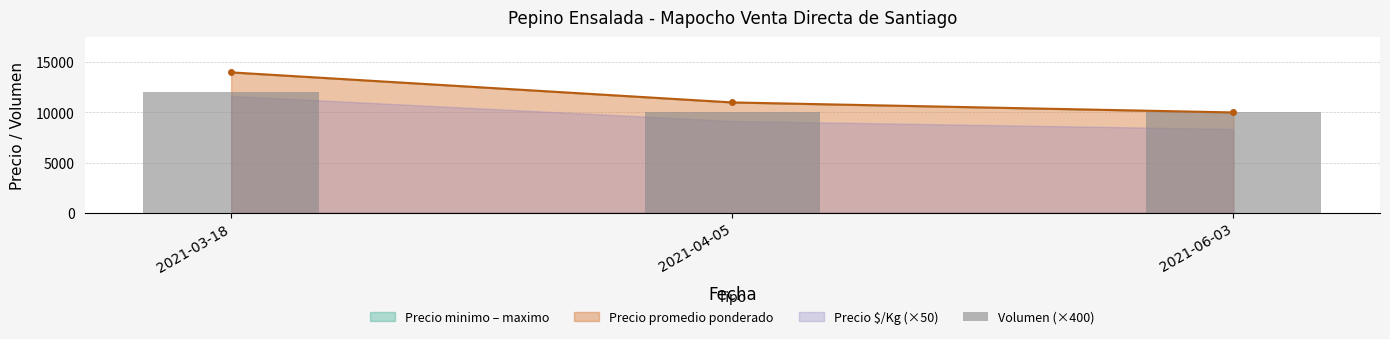

How many bars are there in total?

3